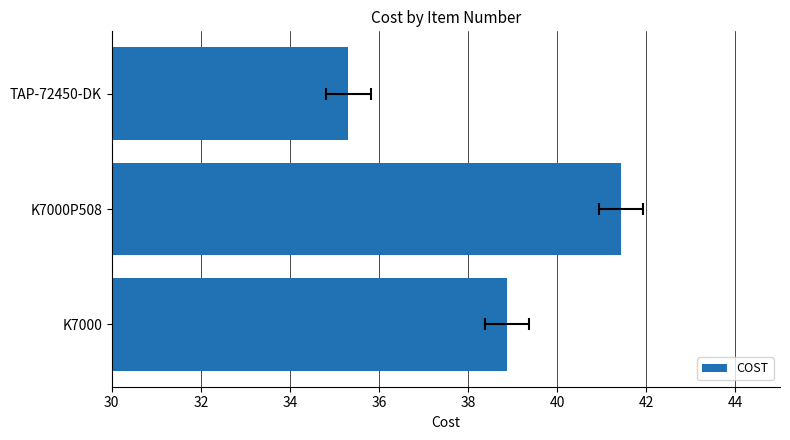

What is the sum of the values at 32 and 34?

76.7